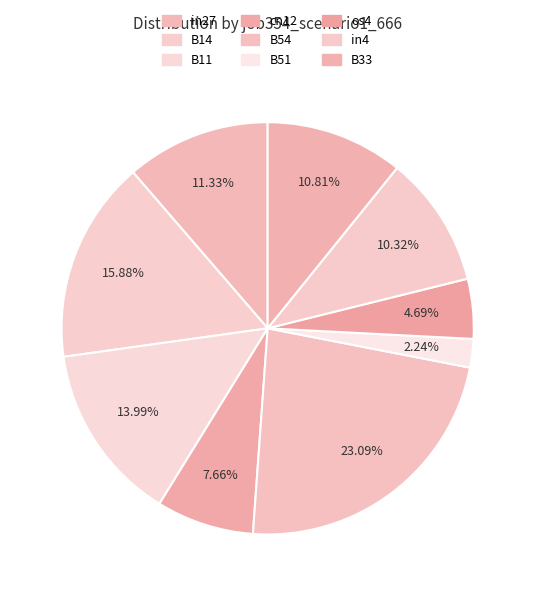

Which slice is the largest?

B54